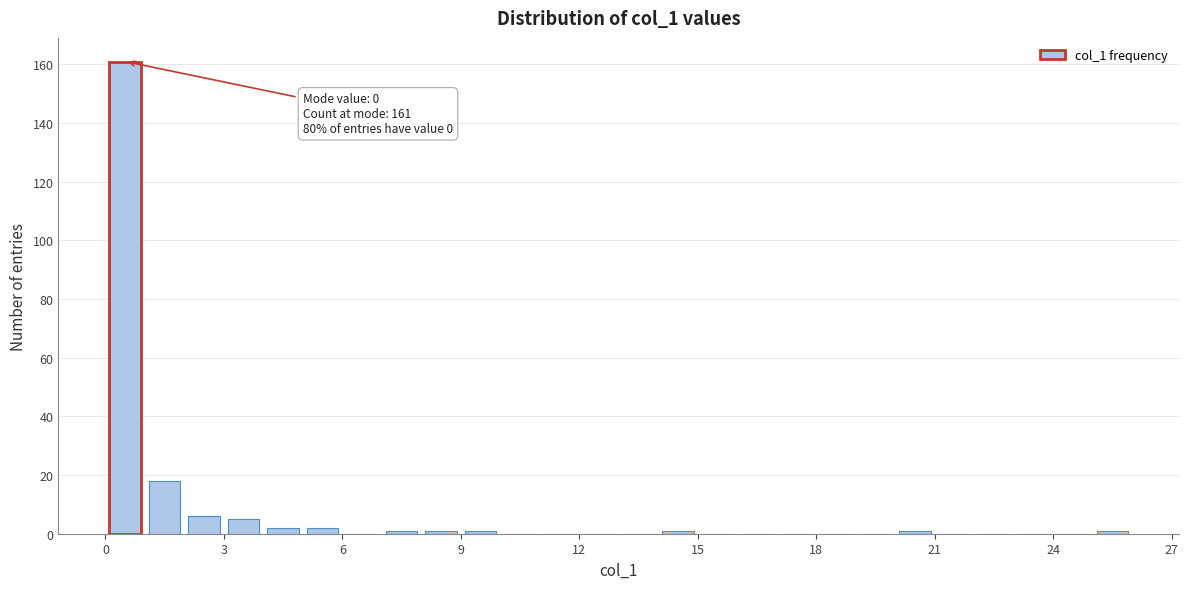

Around what value on the x-axis is the tallest bar? Give the approximate position of its centre, as read against the axis.

0.5